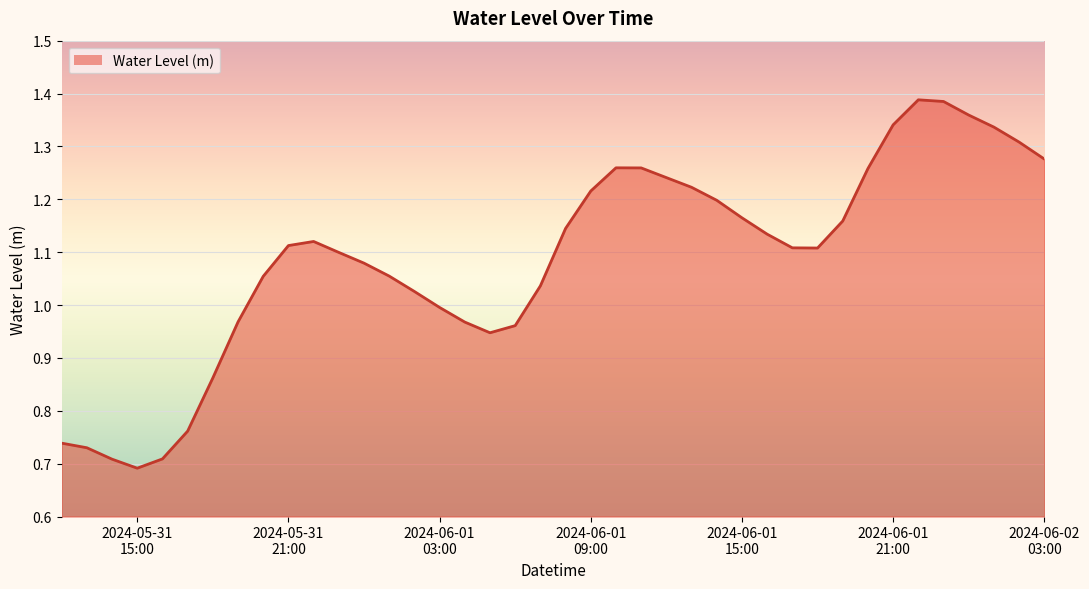

Rank the categories by value from highest to lowest.

2024-06-01 22:00:00, 2024-06-01 23:00:00, 2024-06-02 00:00:00, 2024-06-01 21:00:00, 2024-06-02 01:00:00, 2024-06-02 02:00:00, 2024-06-02 03:00:00, 2024-06-01 10:00:00, 2024-06-01 11:00:00, 2024-06-01 20:00:00, 2024-06-01 12:00:00, 2024-06-01 13:00:00, 2024-06-01 09:00:00, 2024-06-01 14:00:00, 2024-06-01 15:00:00, 2024-06-01 19:00:00, 2024-06-01 08:00:00, 2024-06-01 16:00:00, 2024-05-31 22:00:00, 2024-05-31 21:00:00, 2024-06-01 17:00:00, 2024-06-01 18:00:00, 2024-05-31 23:00:00, 2024-06-01 00:00:00, 2024-06-01 01:00:00, 2024-05-31 20:00:00, 2024-06-01 07:00:00, 2024-06-01 02:00:00, 2024-06-01 03:00:00, 2024-05-31 19:00:00, 2024-06-01 04:00:00, 2024-06-01 06:00:00, 2024-06-01 05:00:00, 2024-05-31 18:00:00, 2024-05-31 17:00:00, 2024-05-31 12:00:00, 2024-05-31 13:00:00, 2024-05-31 16:00:00, 2024-05-31 14:00:00, 2024-05-31 15:00:00